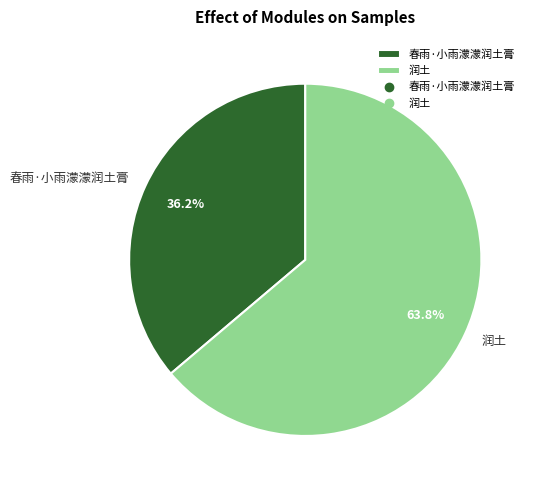

To the nearest percent, what percentage of the pie is 春雨·小雨濛濛润土膏?

36%